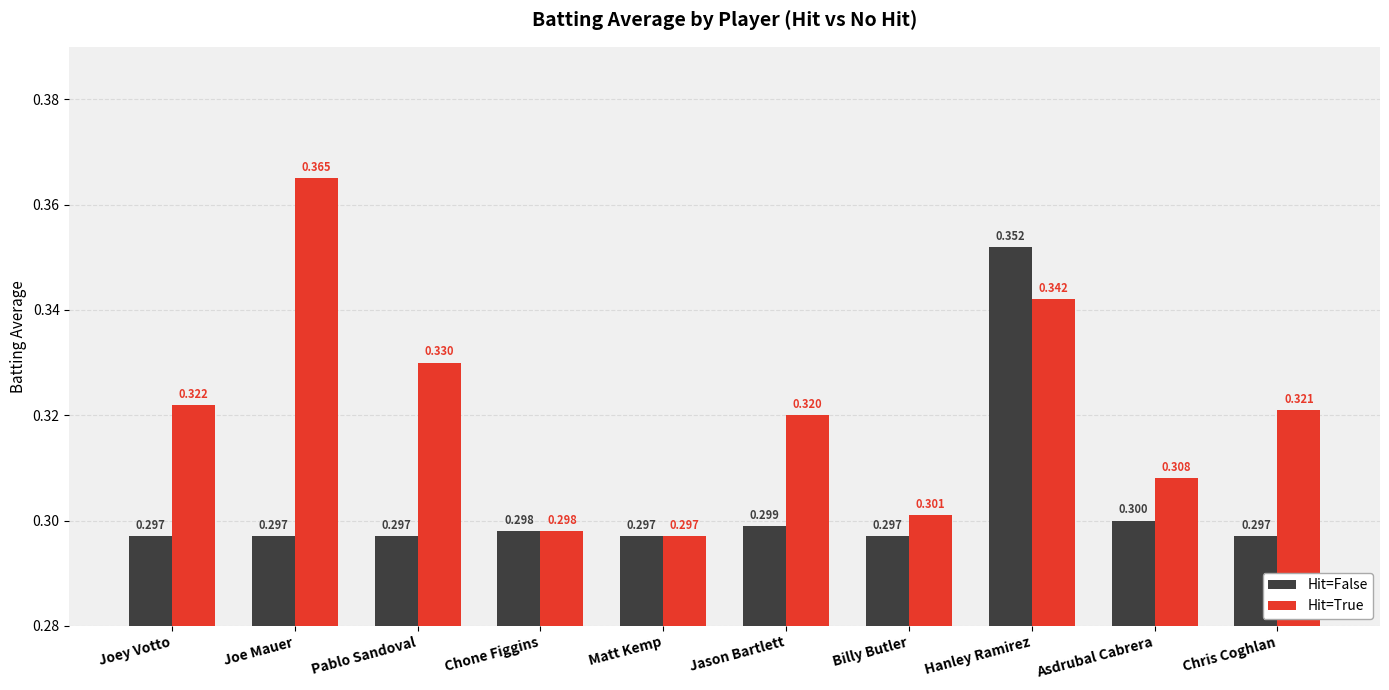

The value of Hit=False at Hanley Ramirez is 0.6. True or false?

False